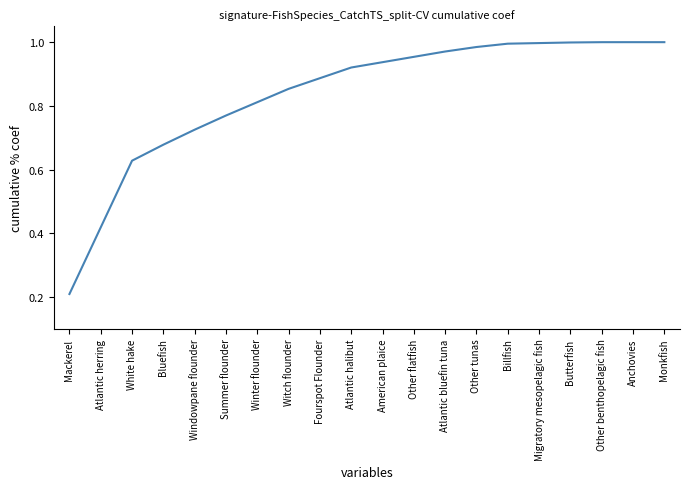

Where is the data nearest to the value 0?

Mackerel